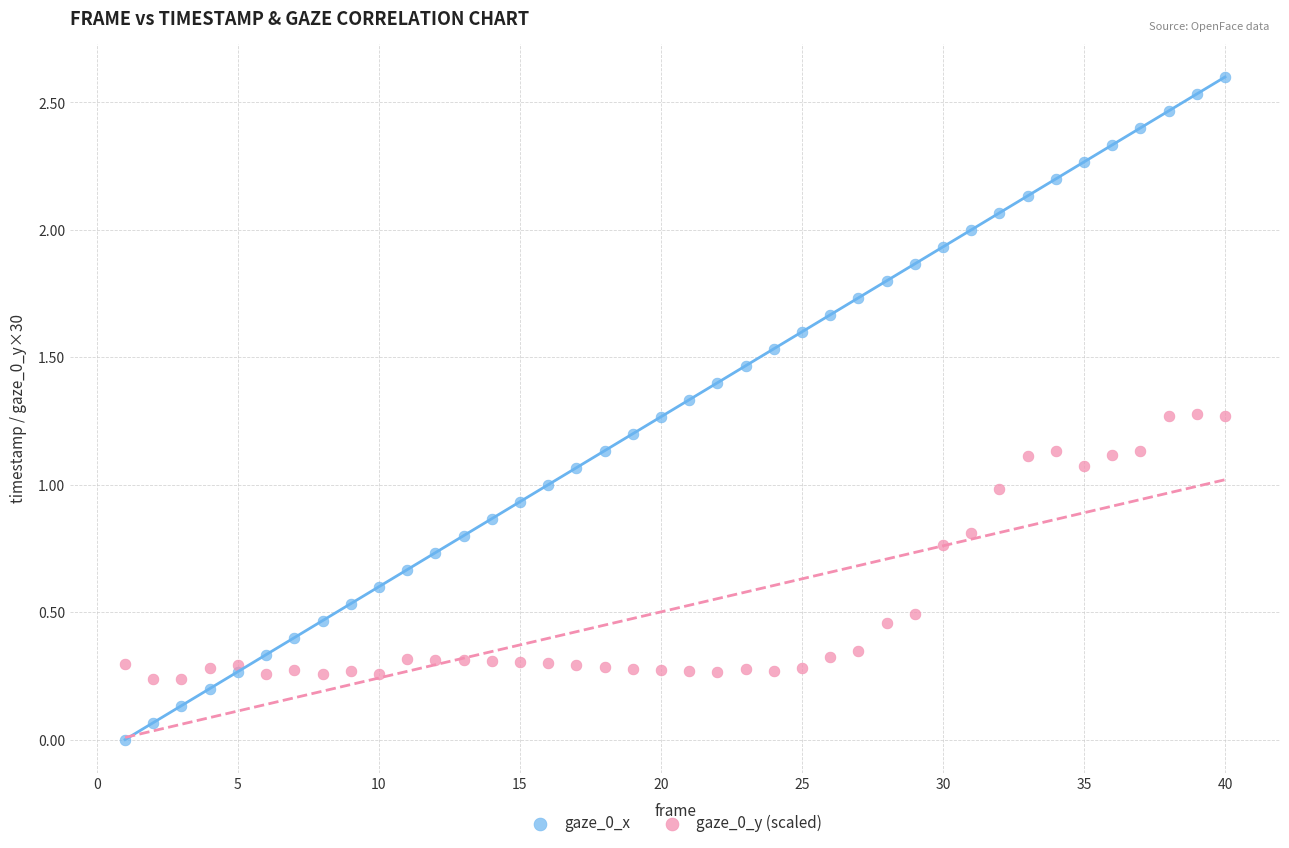

Which series reaches the minimum Y coordinate?

gaze_0_x